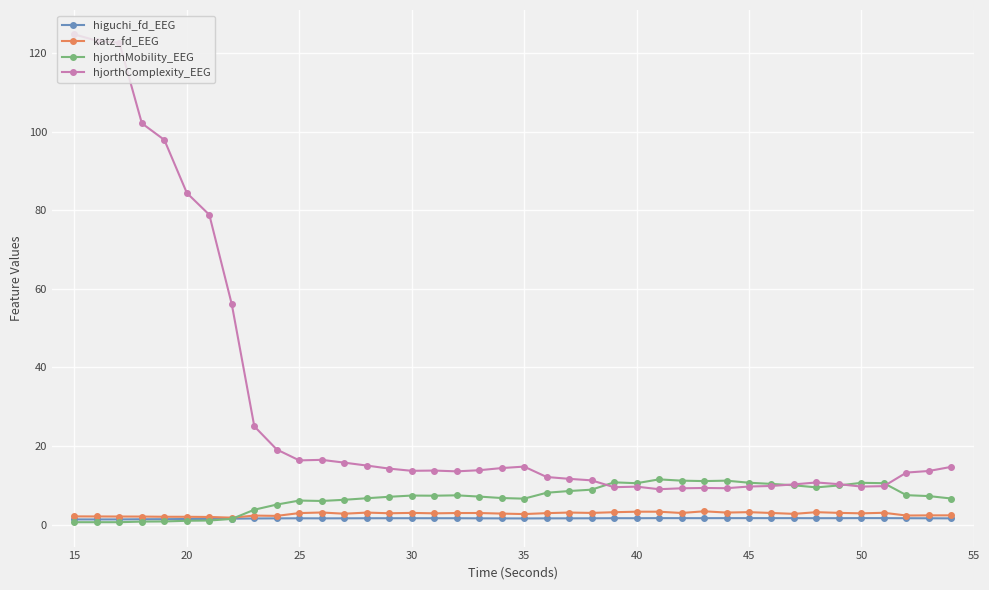

True or false: katz_fd_EEG and hjorthComplexity_EEG cross at least once.

False